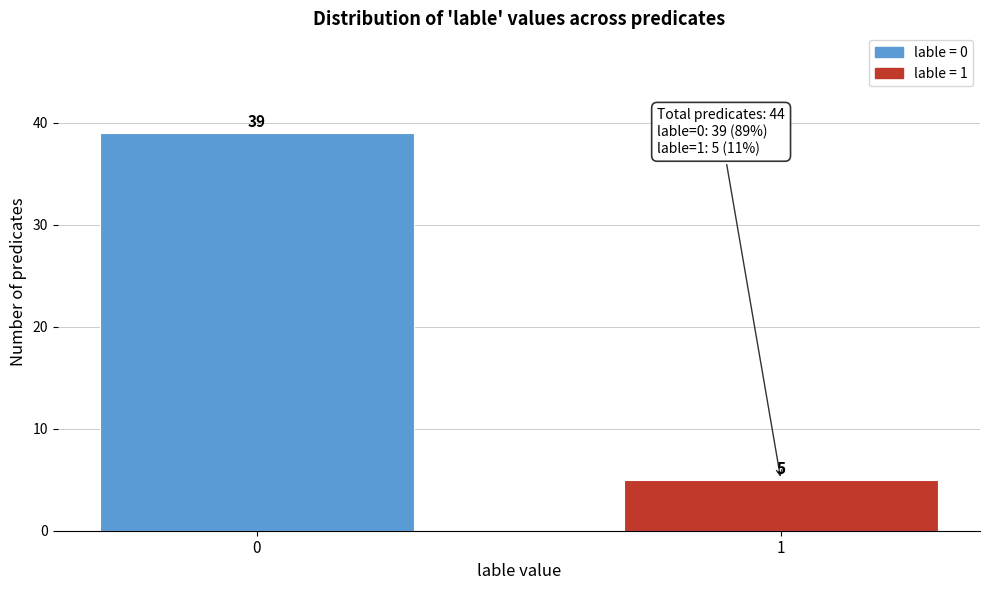

Reading left to right, transcribe all the data shown in this chart.

0=39	1=5